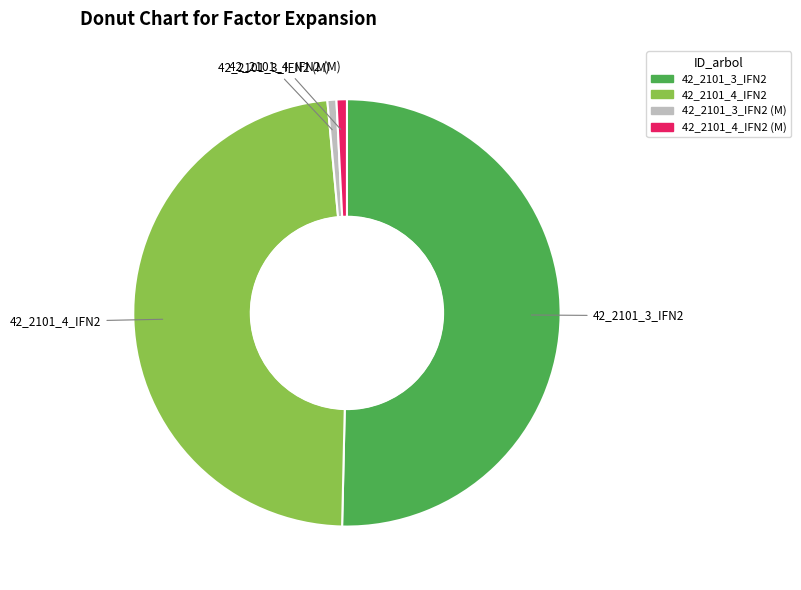

Does any single category account for the majority?

Yes